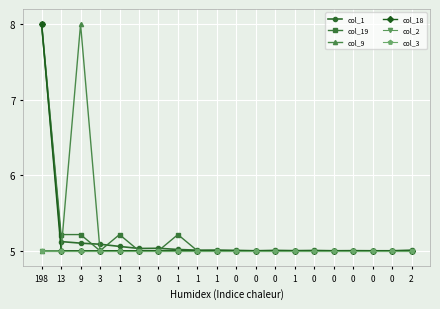

Which category has the lowest value in the col_3 series?

198